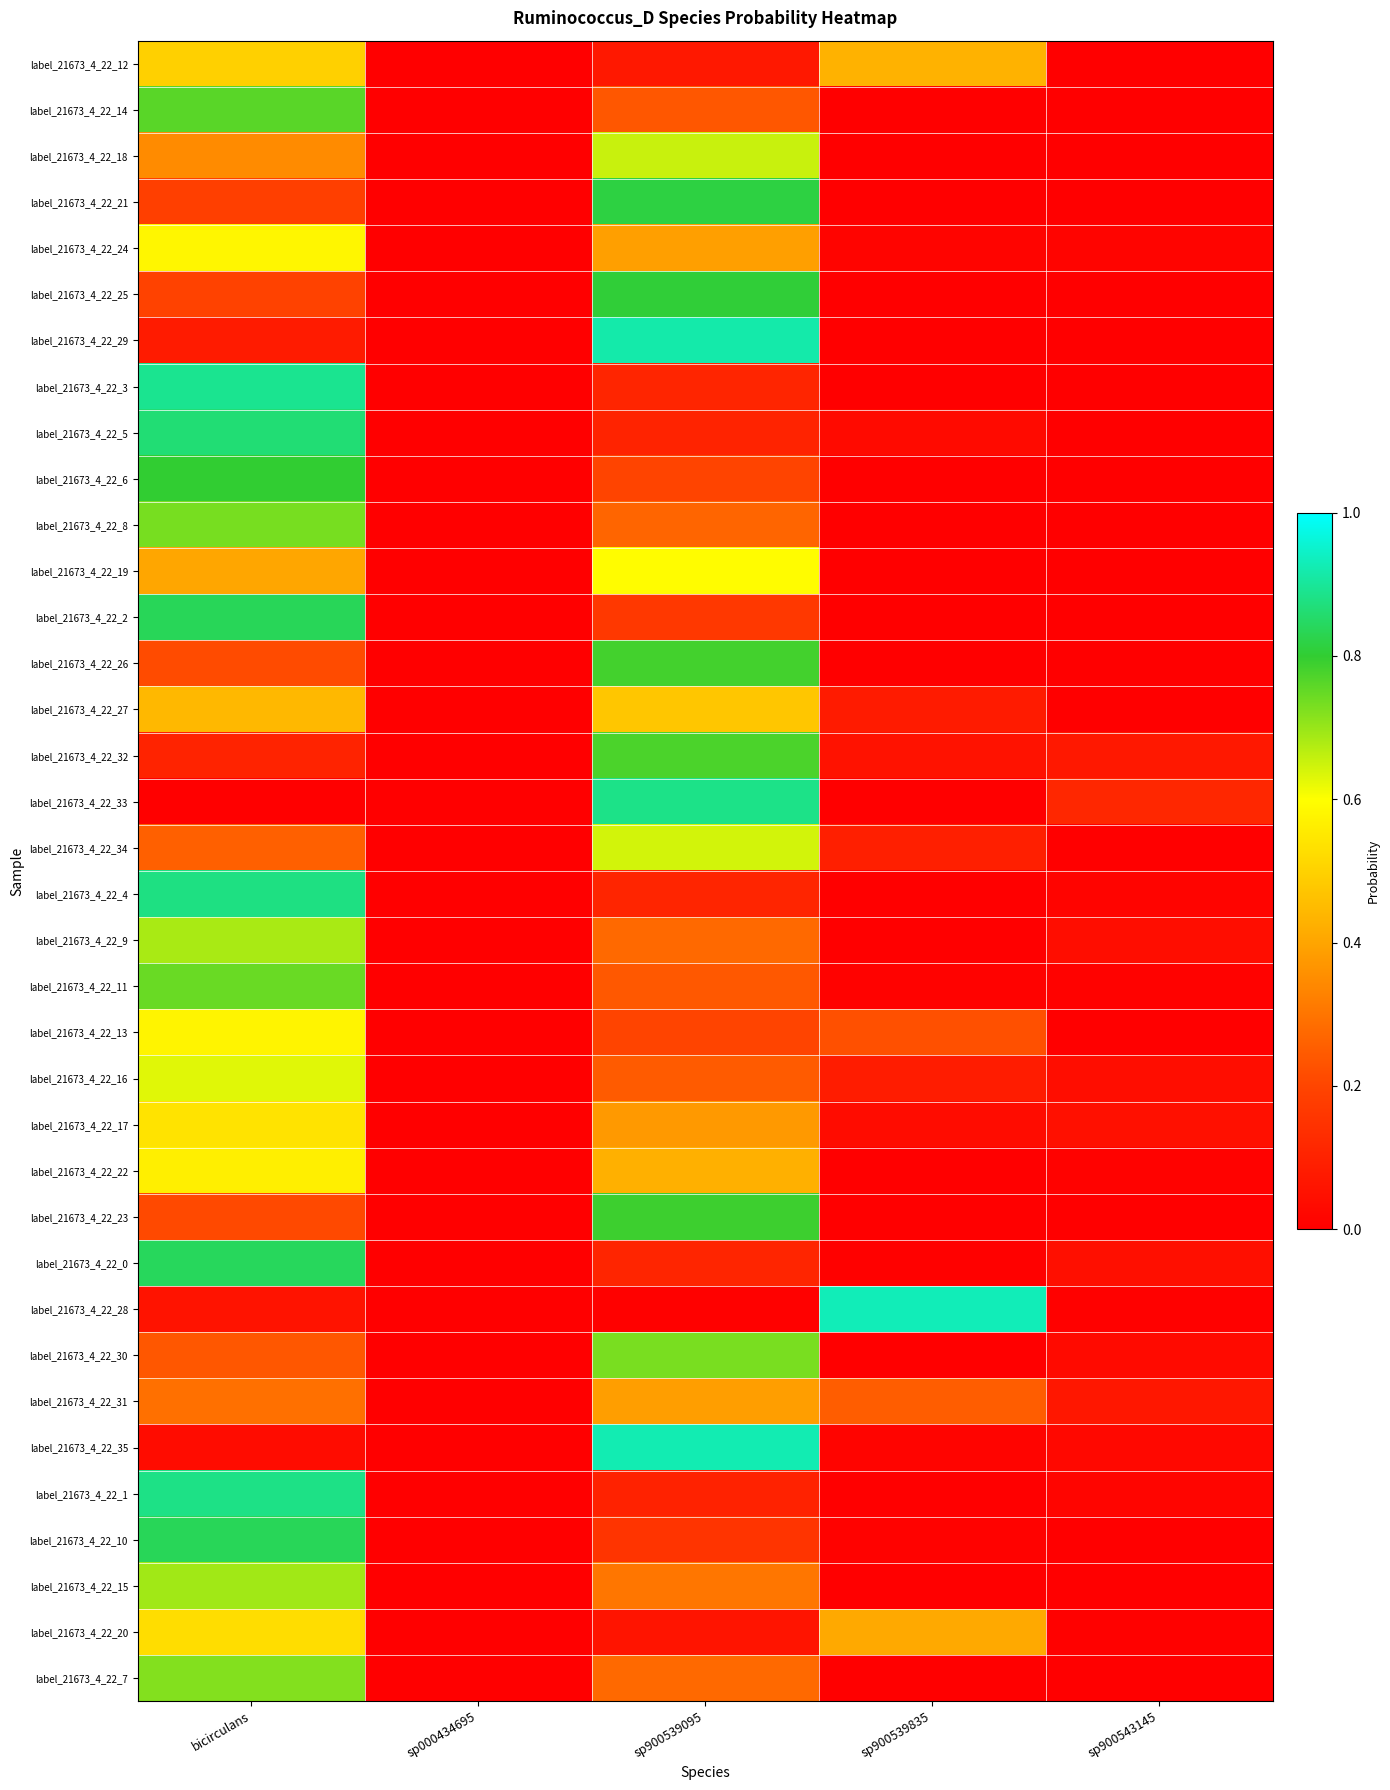

What is the total value across all series at sp900539835?

2.7